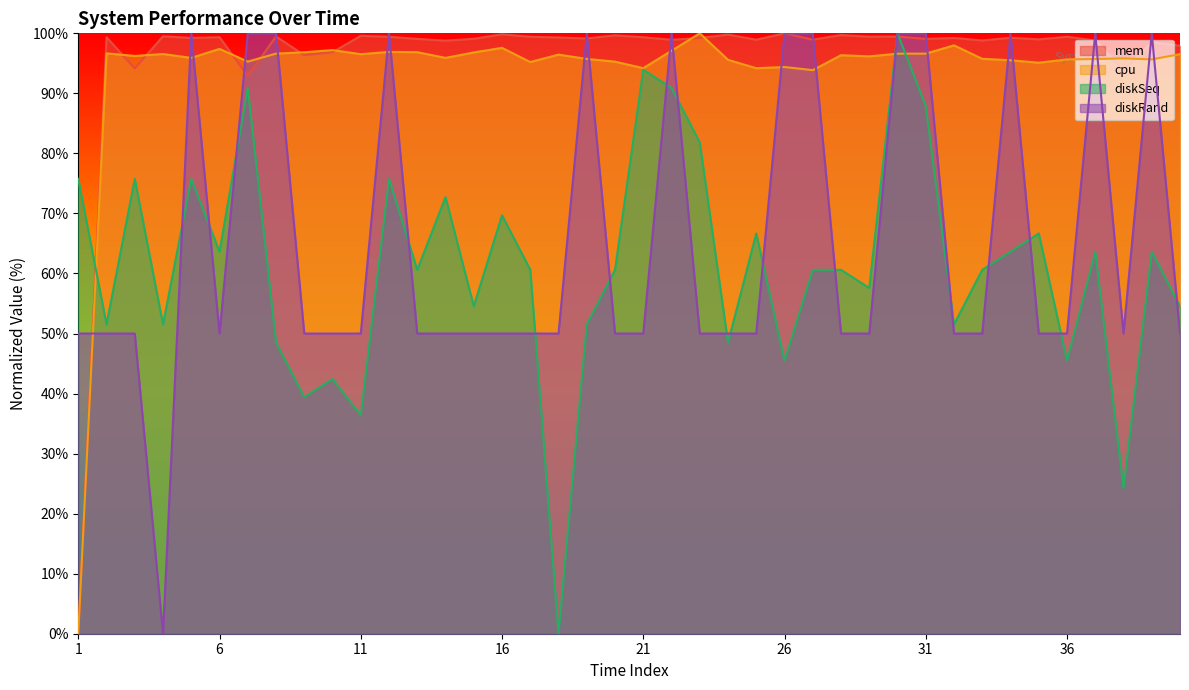

Does the chart display data point markers on the line(s)?

No